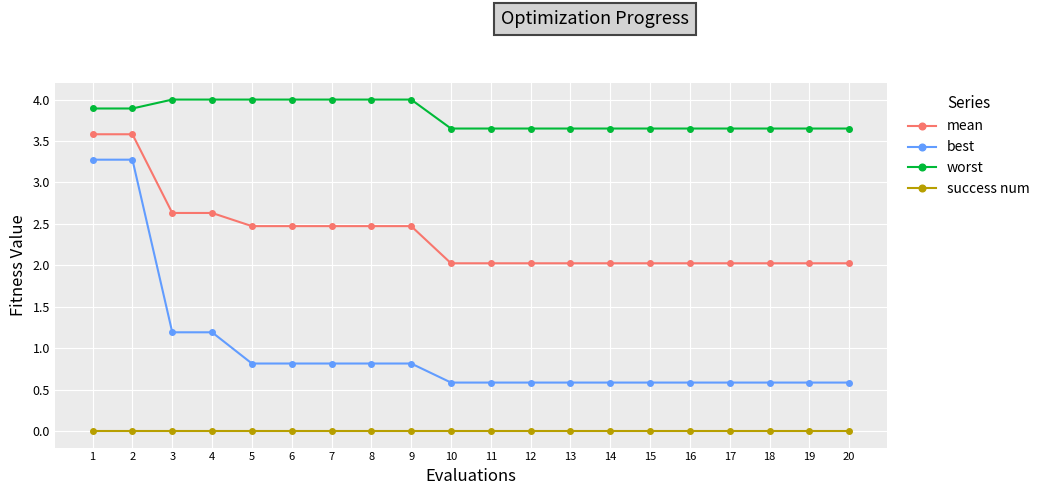

What is the average value of the best series?

1.0